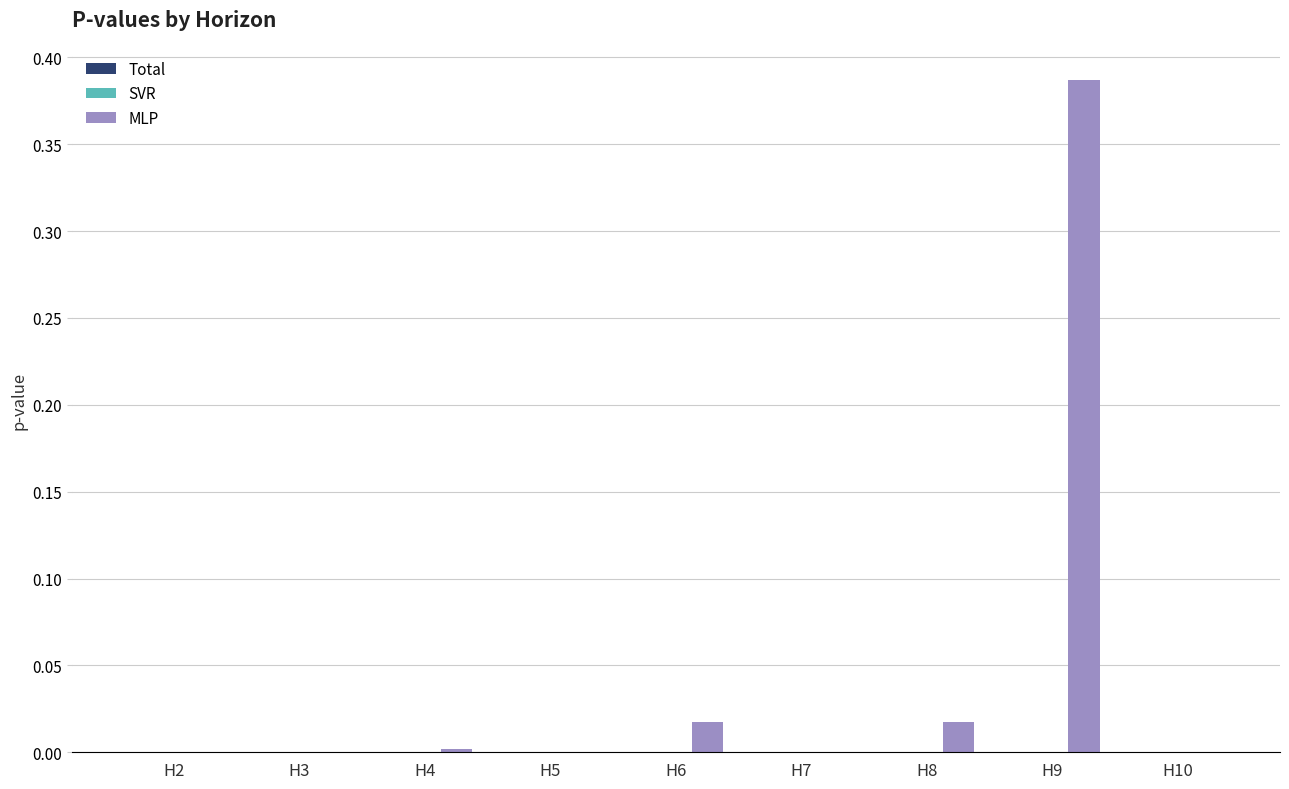

How many groups of bars are there?

9